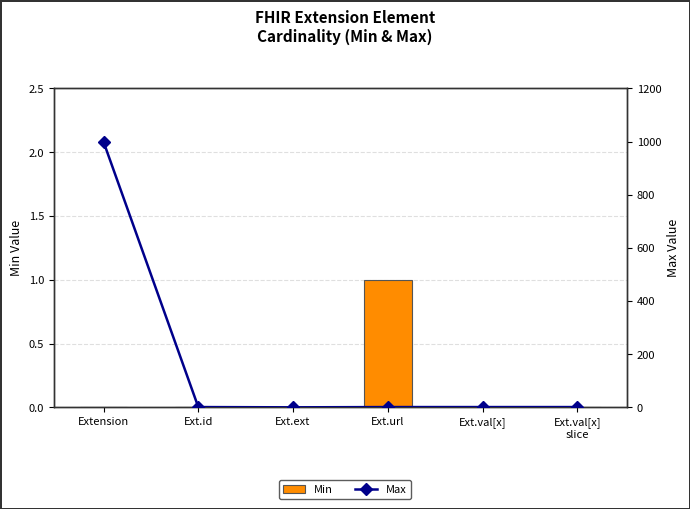

What is the label of the 3rd bar from the right?

Ext.url